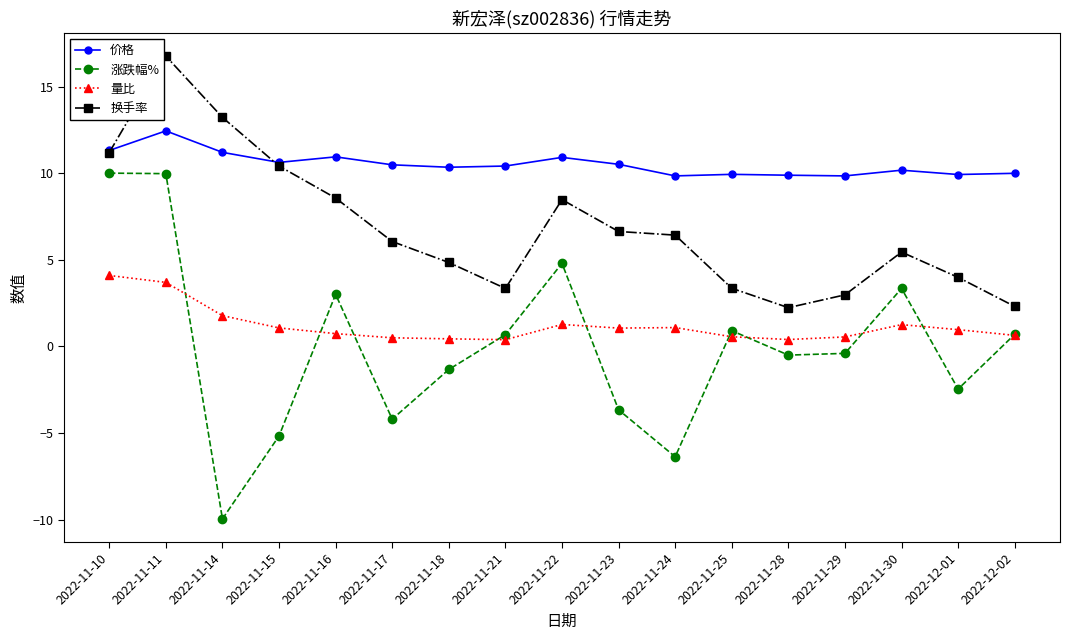

True or false: 换手率 and 量比 cross at least once.

False